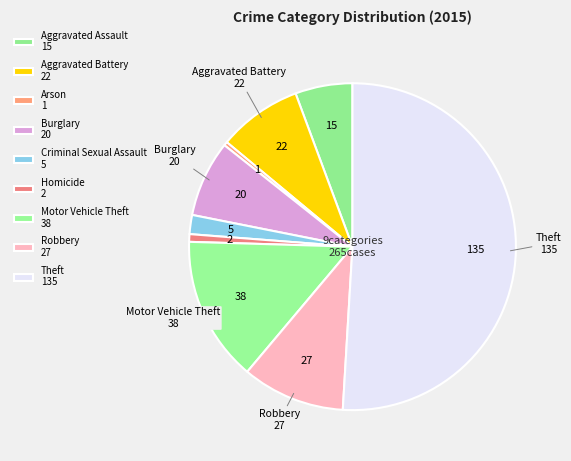

Between Robbery and Theft, which is larger?

Theft